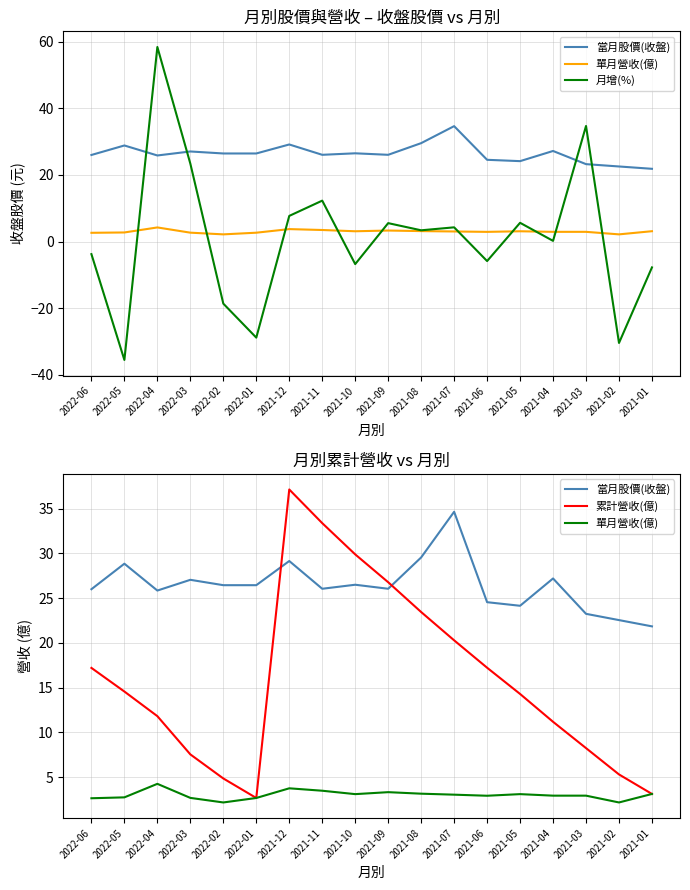

How many lines are shown in the chart?

4